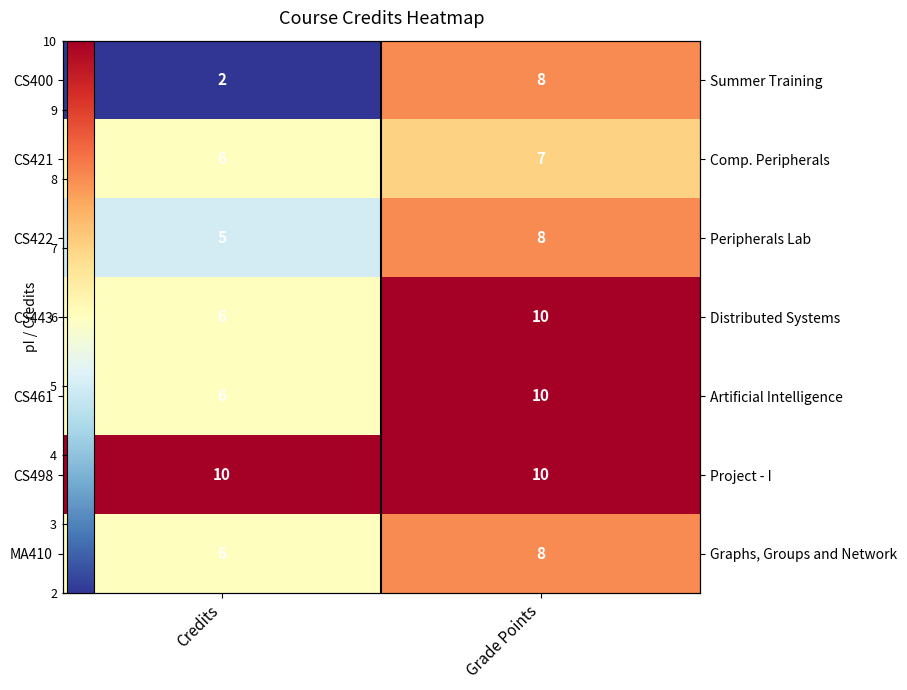

Which label corresponds to the largest value in the chart?

Grade Points